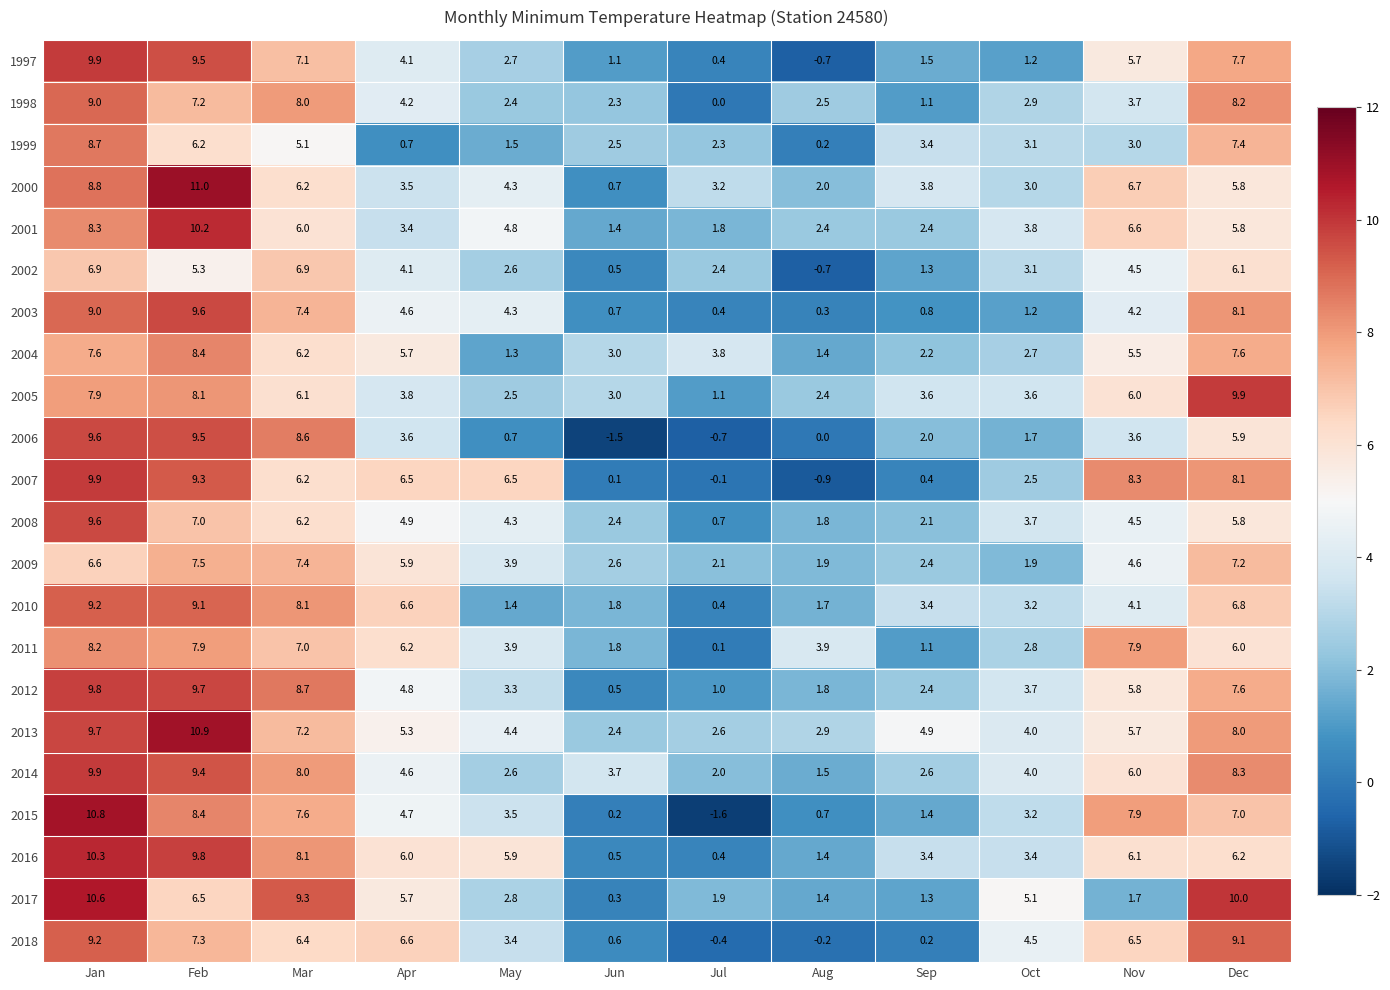

Between May and Nov, which series saw the biggest shift?

2015